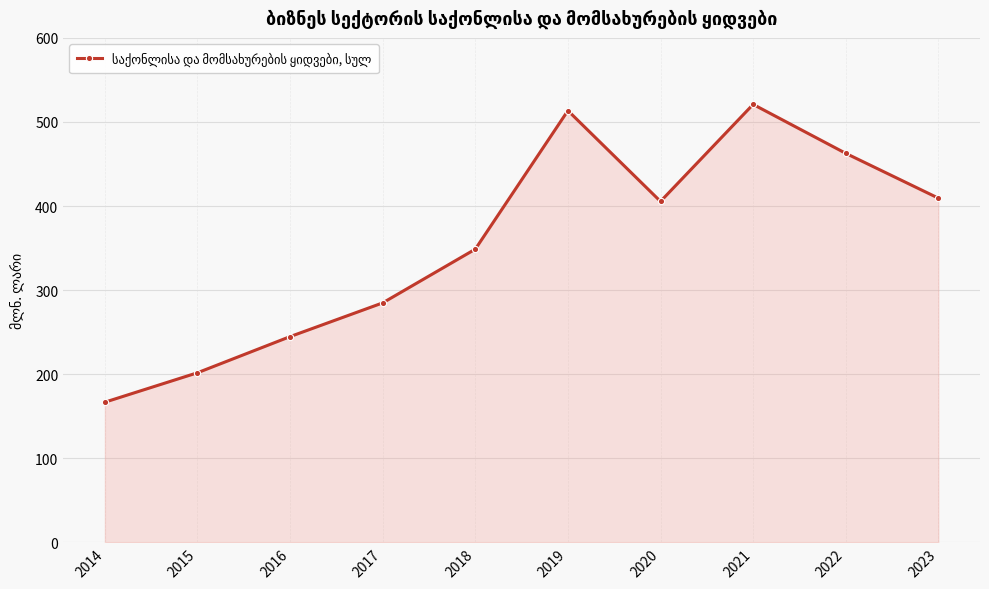

True or false: the data has more than 0 interior local peaks.

True